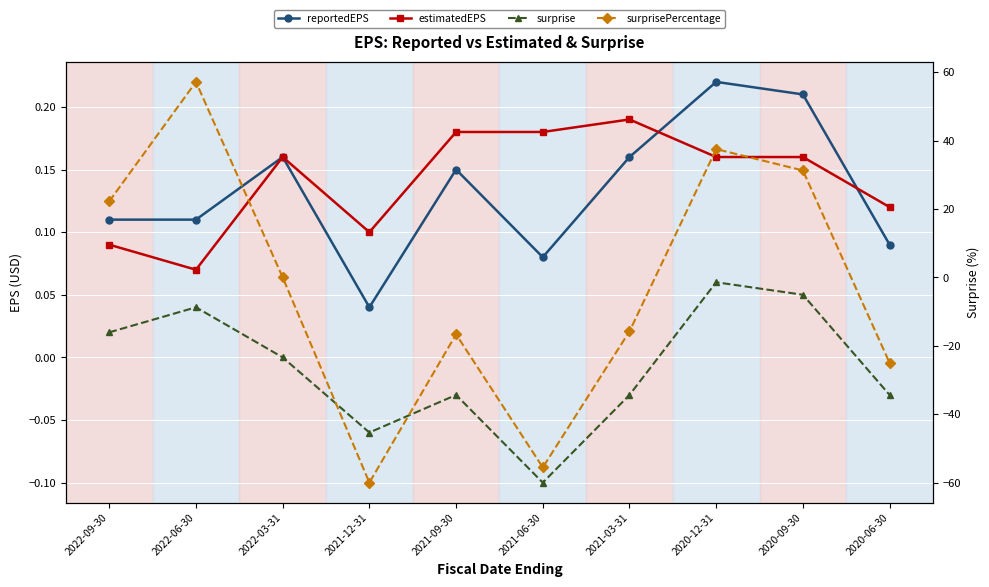

Where is the first local minimum for surprise?

2021-12-31